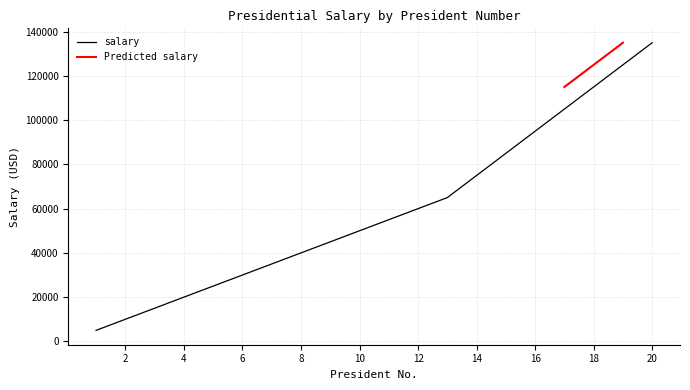

Count the number of values greater than 55000.

9